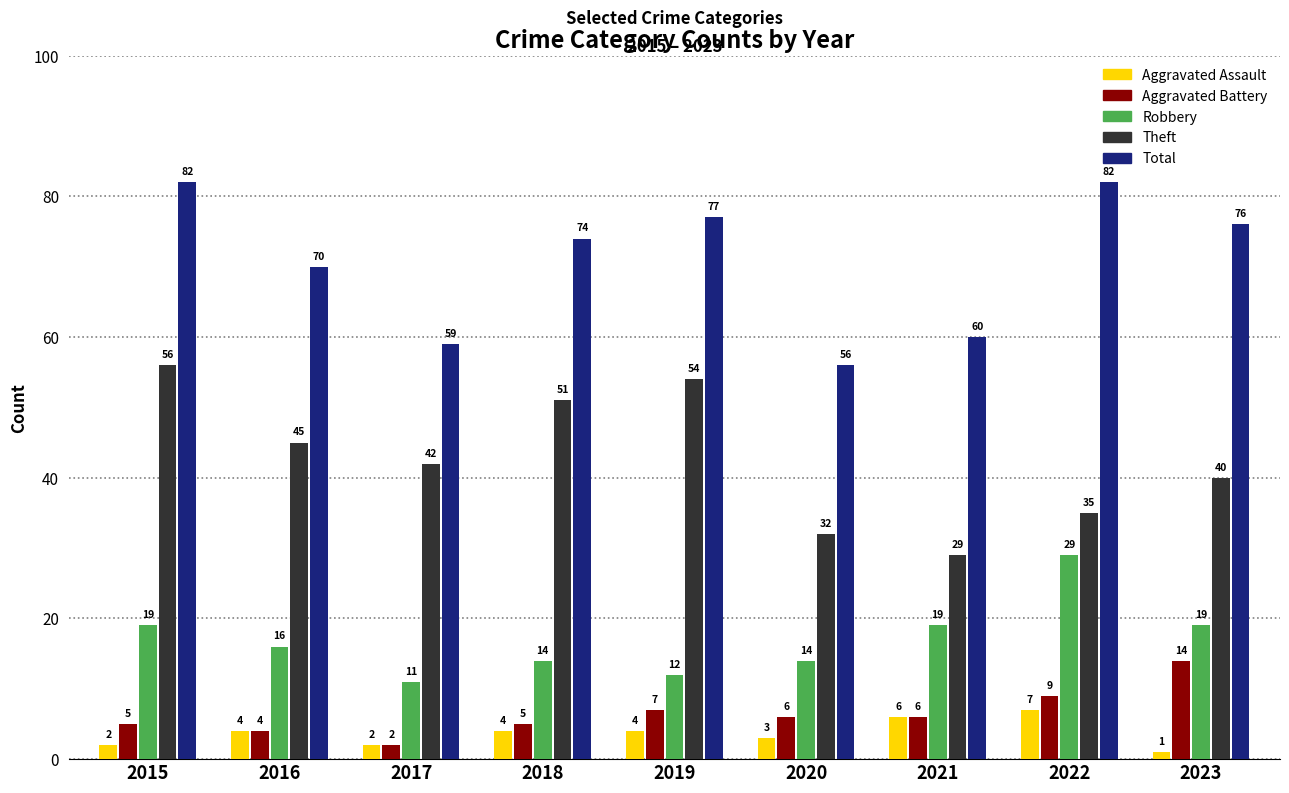

Which series has the widest spread of values?

Theft